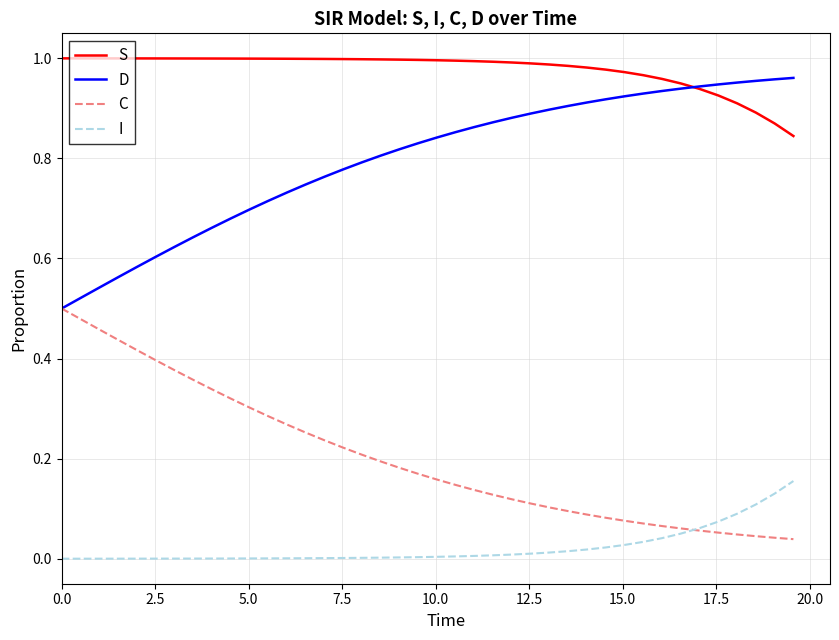

True or false: S and C intersect in this chart.

False